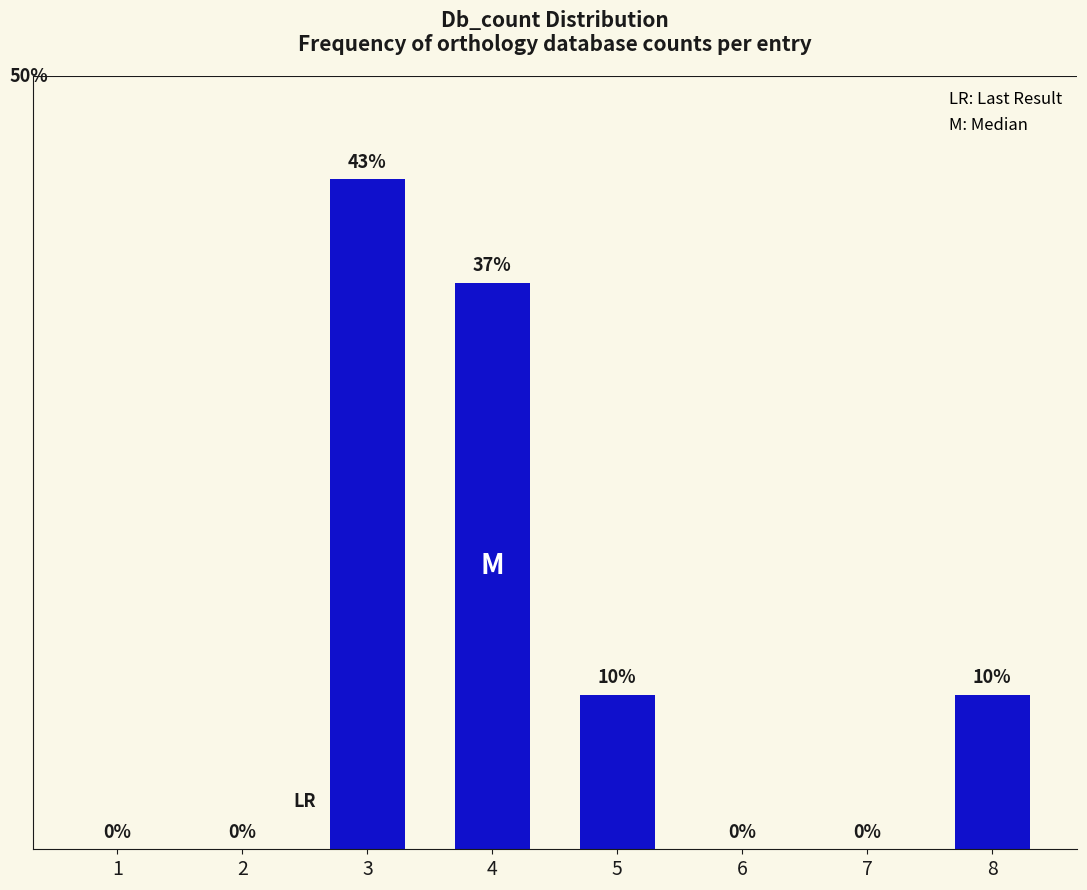

Does the chart contain any negative values?

No